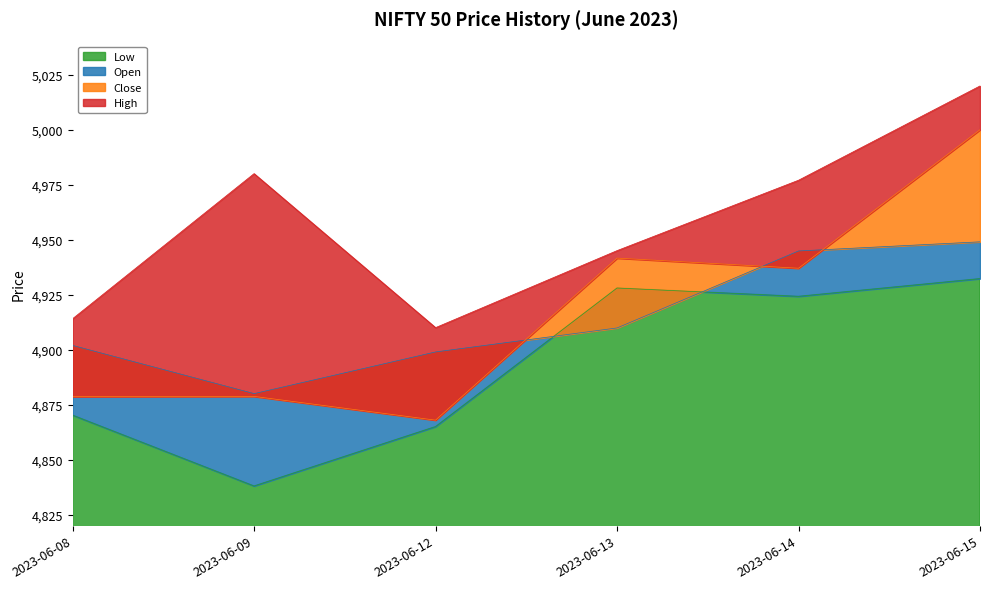

What is the difference between the second highest and second lowest values in the Low series?

63.0